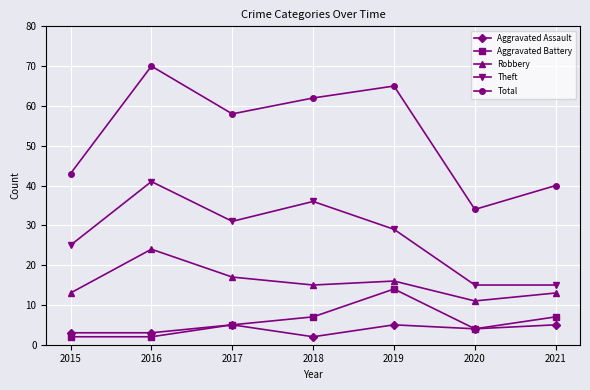

What is the sum of all Aggravated Assault values?

27